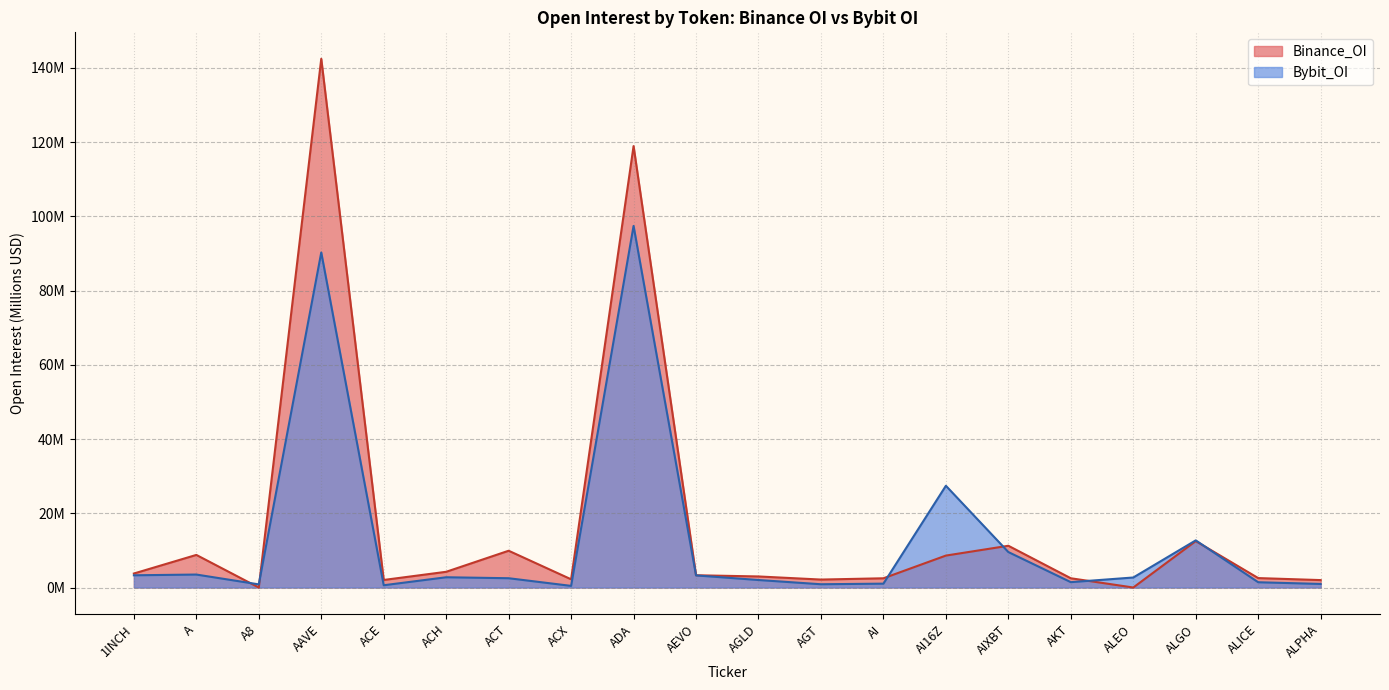

What is the difference between the second highest and minimum values in the Bybit_OI series?

89.8